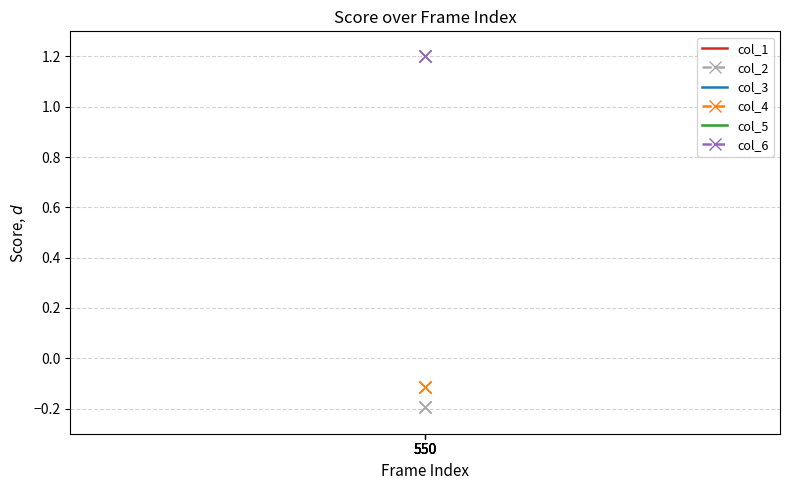

What are all the series names shown in the legend?

col_1, col_2, col_3, col_4, col_5, col_6